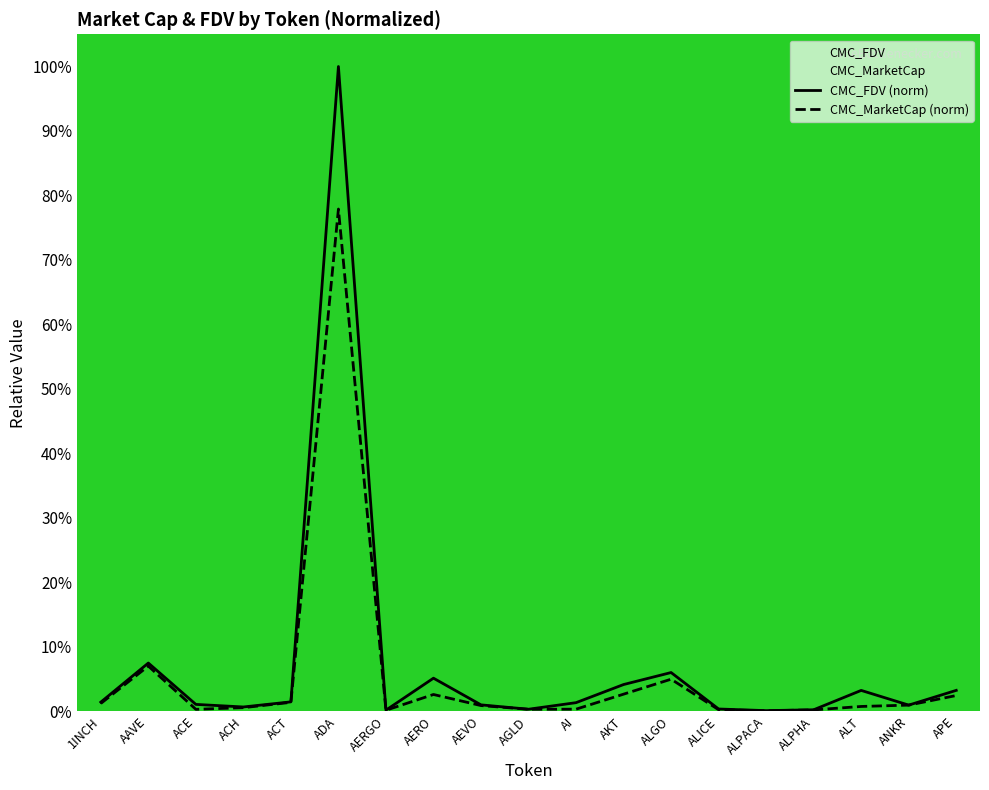

How many lines are shown in the chart?

2